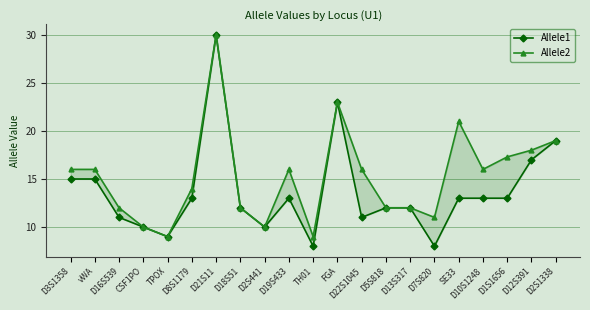

What is the minimum value shown in the chart?

8.0